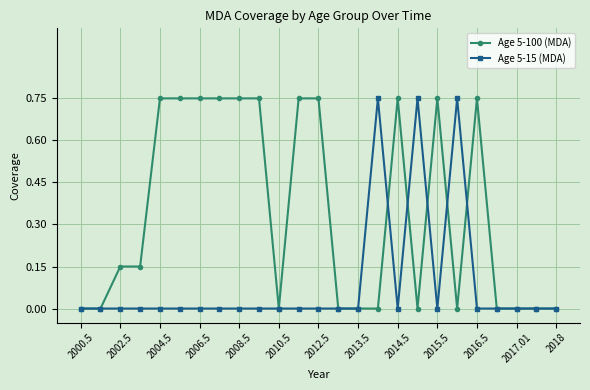

Which series has the largest total across all categories?

Age 5-100 (MDA)